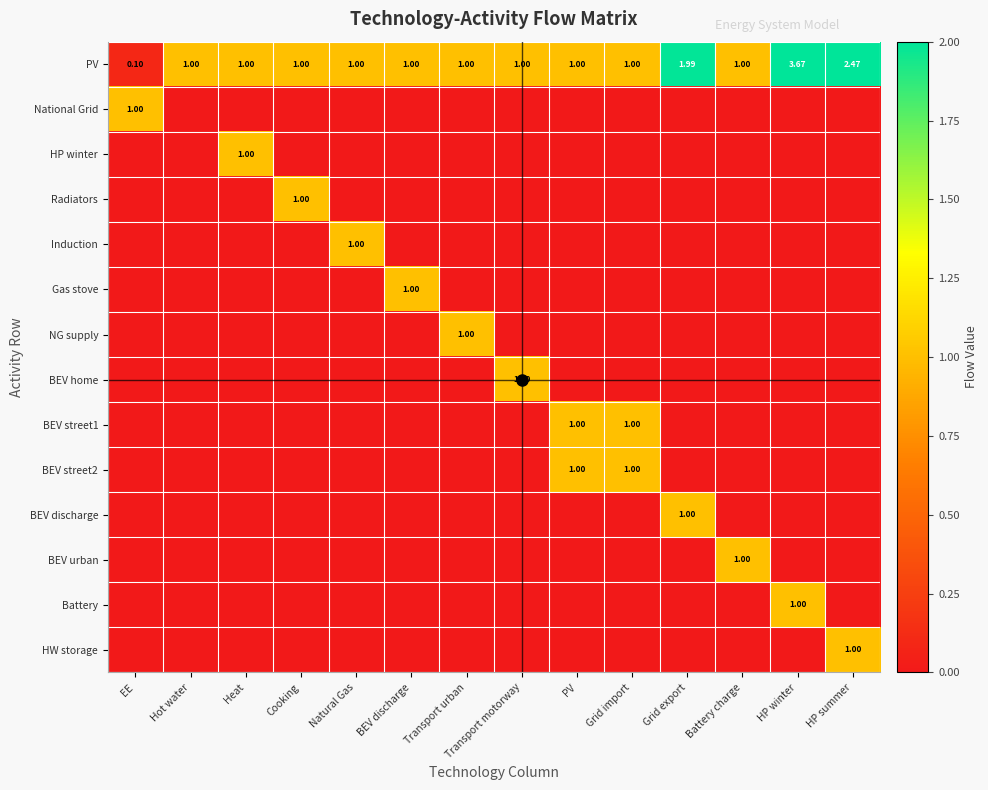

True or false: Radiators has a value of -0.7 at Transport urban.

False